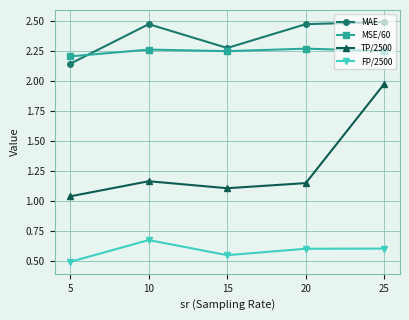

How many data points does each series have?

5